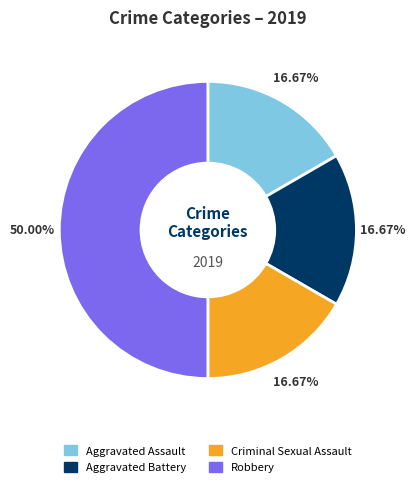

Is Aggravated Battery the majority of the pie?

No